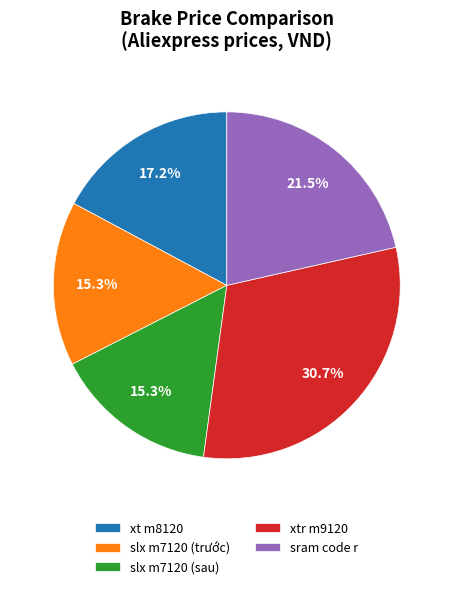

Which has a higher value, xtr m9120 or xt m8120?

xtr m9120